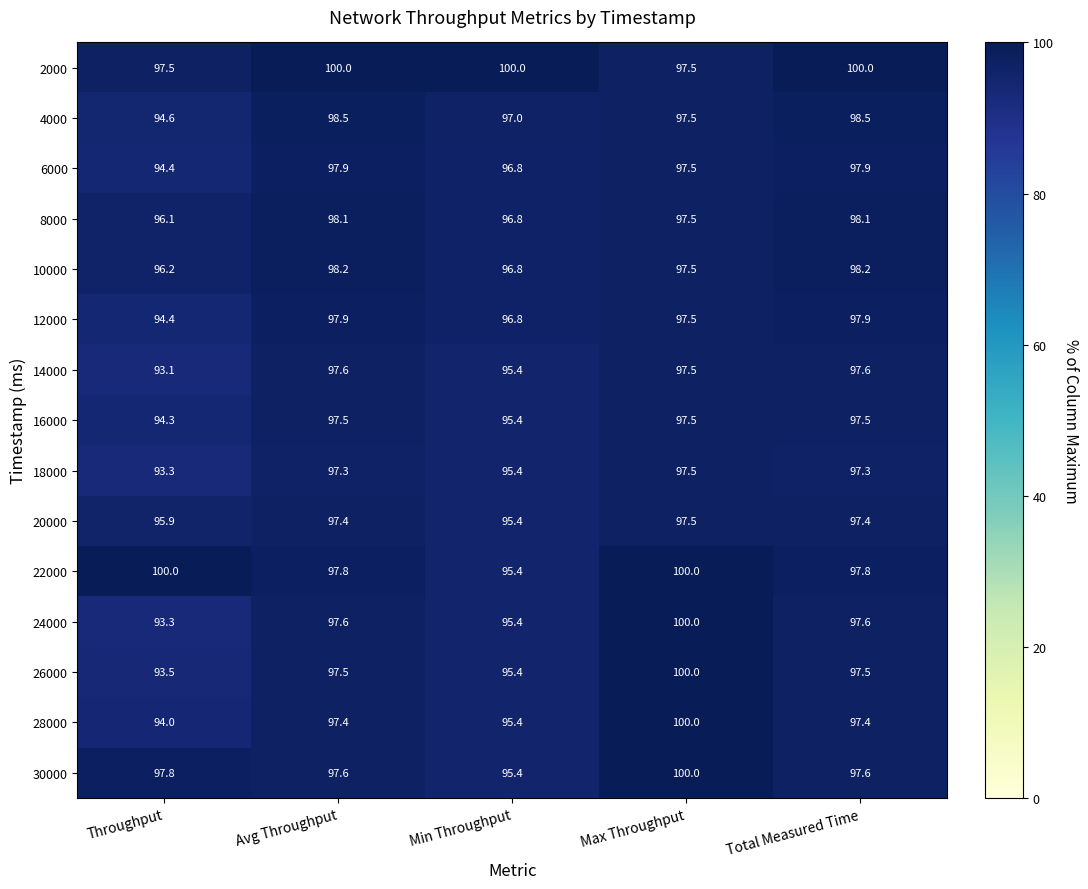

Which series changed the most between Max Throughput and Total Measured Time?

28000